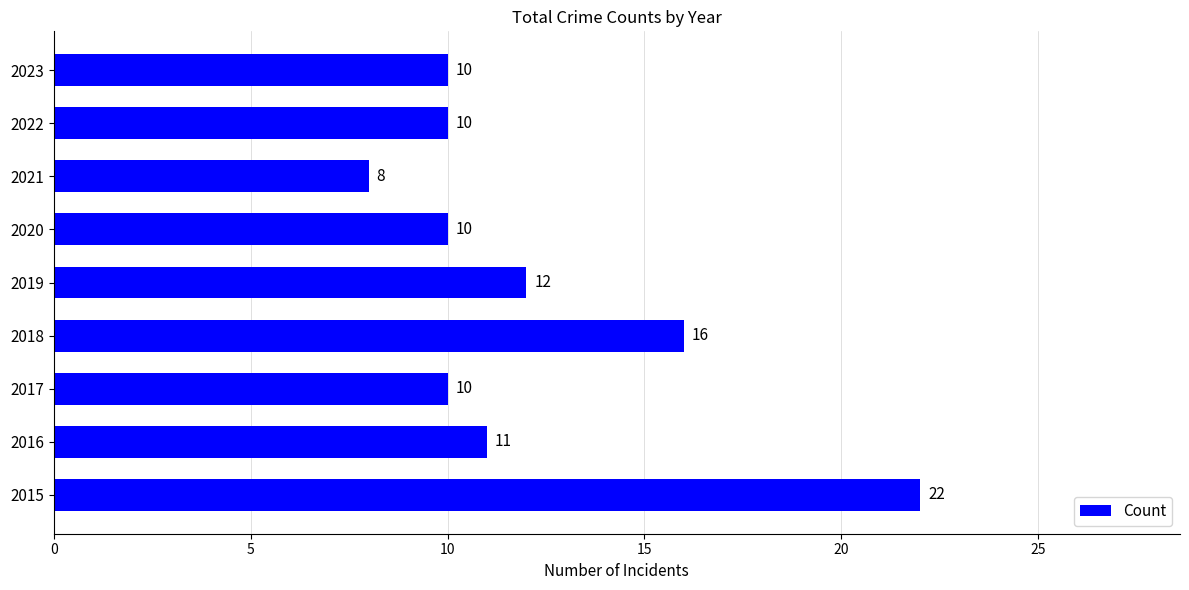

The value at 2018 is 16. True or false?

True